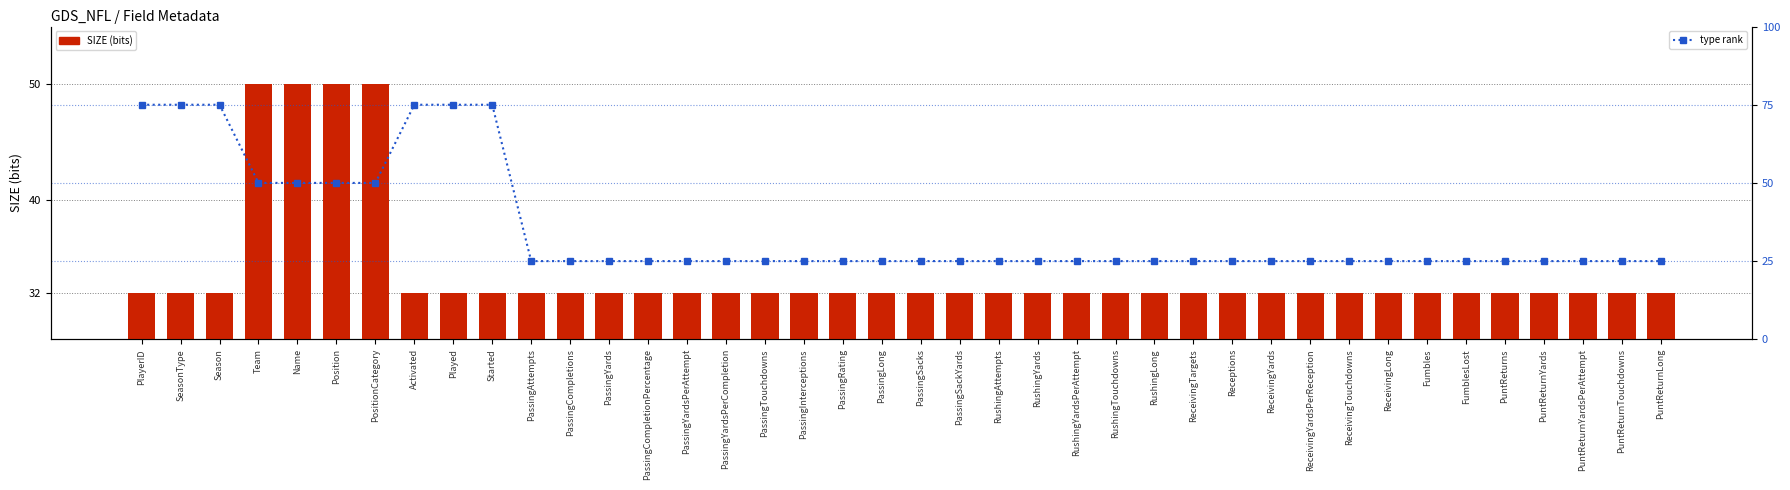

Reading right to left, what are all the values shown in this chart?

SIZE: PuntReturnLong=32	PuntReturnTouchdowns=32	PuntReturnYardsPerAttempt=32	PuntReturnYards=32	PuntReturns=32	FumblesLost=32	Fumbles=32	ReceivingLong=32	ReceivingTouchdowns=32	ReceivingYardsPerReception=32	ReceivingYards=32	Receptions=32	ReceivingTargets=32	RushingLong=32	RushingTouchdowns=32	RushingYardsPerAttempt=32	RushingYards=32	RushingAttempts=32	PassingSackYards=32	PassingSacks=32	PassingLong=32	PassingRating=32	PassingInterceptions=32	PassingTouchdowns=32	PassingYardsPerCompletion=32	PassingYardsPerAttempt=32	PassingCompletionPercentage=32	PassingYards=32	PassingCompletions=32	PassingAttempts=32	Started=32	Played=32	Activated=32	PositionCategory=50	Position=50	Name=50	Team=50	Season=32	SeasonType=32	PlayerID=32
type rank: PuntReturnLong=25	PuntReturnTouchdowns=25	PuntReturnYardsPerAttempt=25	PuntReturnYards=25	PuntReturns=25	FumblesLost=25	Fumbles=25	ReceivingLong=25	ReceivingTouchdowns=25	ReceivingYardsPerReception=25	ReceivingYards=25	Receptions=25	ReceivingTargets=25	RushingLong=25	RushingTouchdowns=25	RushingYardsPerAttempt=25	RushingYards=25	RushingAttempts=25	PassingSackYards=25	PassingSacks=25	PassingLong=25	PassingRating=25	PassingInterceptions=25	PassingTouchdowns=25	PassingYardsPerCompletion=25	PassingYardsPerAttempt=25	PassingCompletionPercentage=25	PassingYards=25	PassingCompletions=25	PassingAttempts=25	Started=75	Played=75	Activated=75	PositionCategory=50	Position=50	Name=50	Team=50	Season=75	SeasonType=75	PlayerID=75